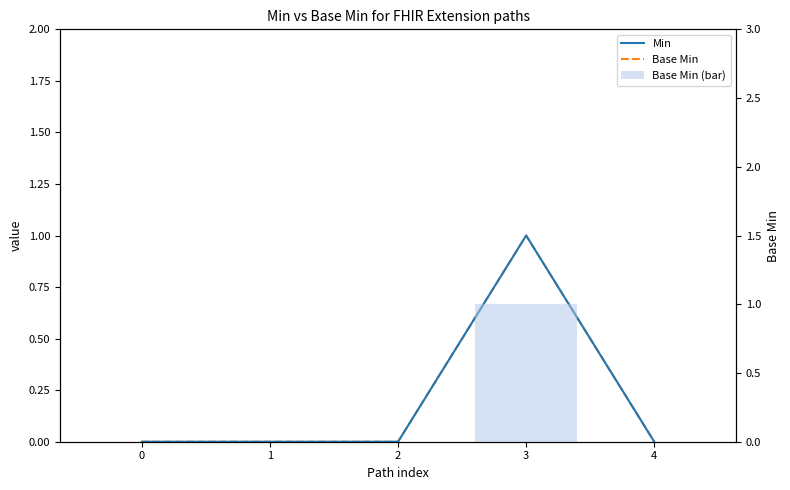

Reading left to right, transcribe all the data shown in this chart.

Min: 0	0	0	1	0
Base Min: 0	0	0	1	0
Base Min (bar): 0	0	0	1	0